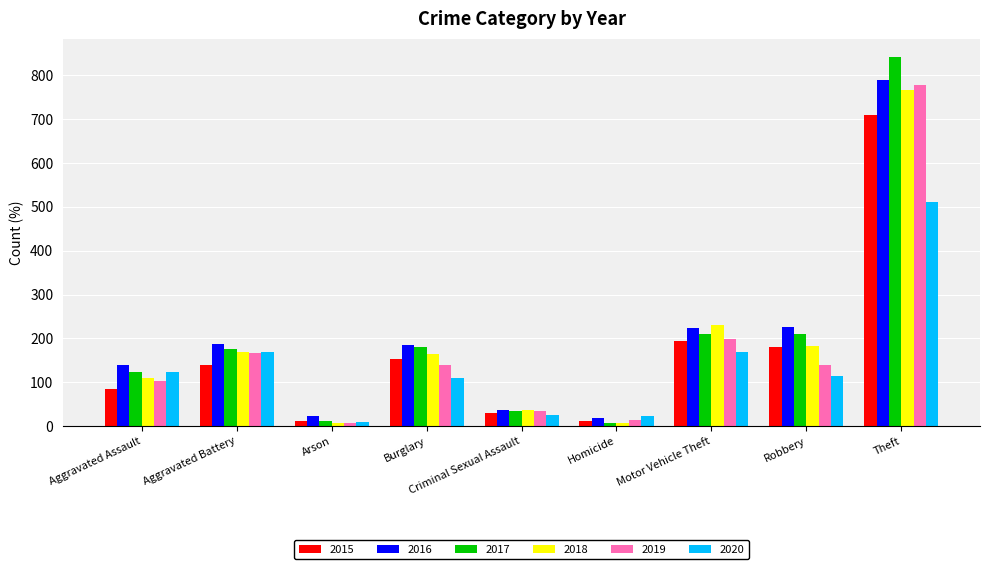

What is the maximum value for 2019?

778